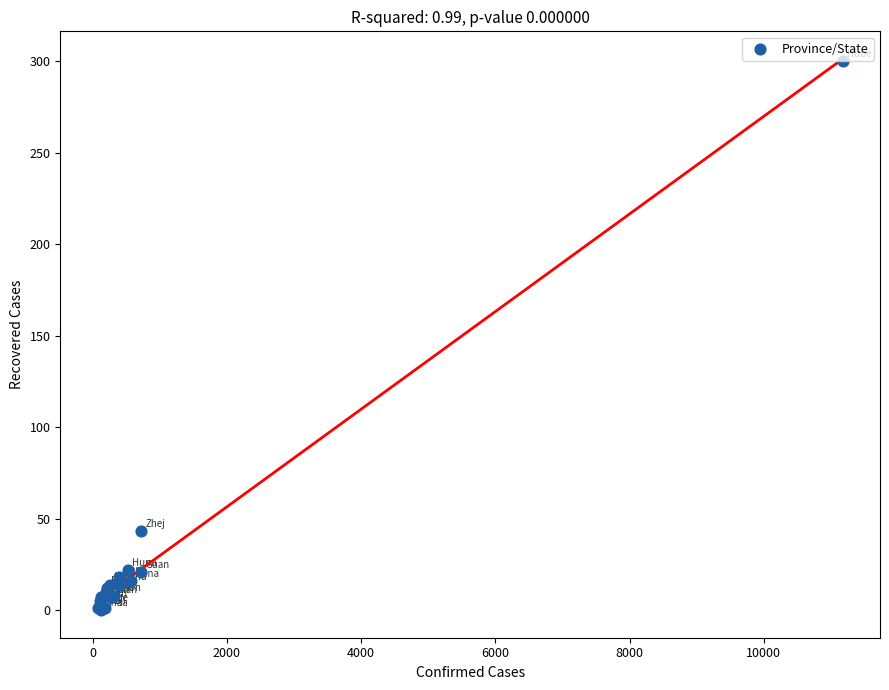

What Y value in the scatter plot is closest to 150?

43